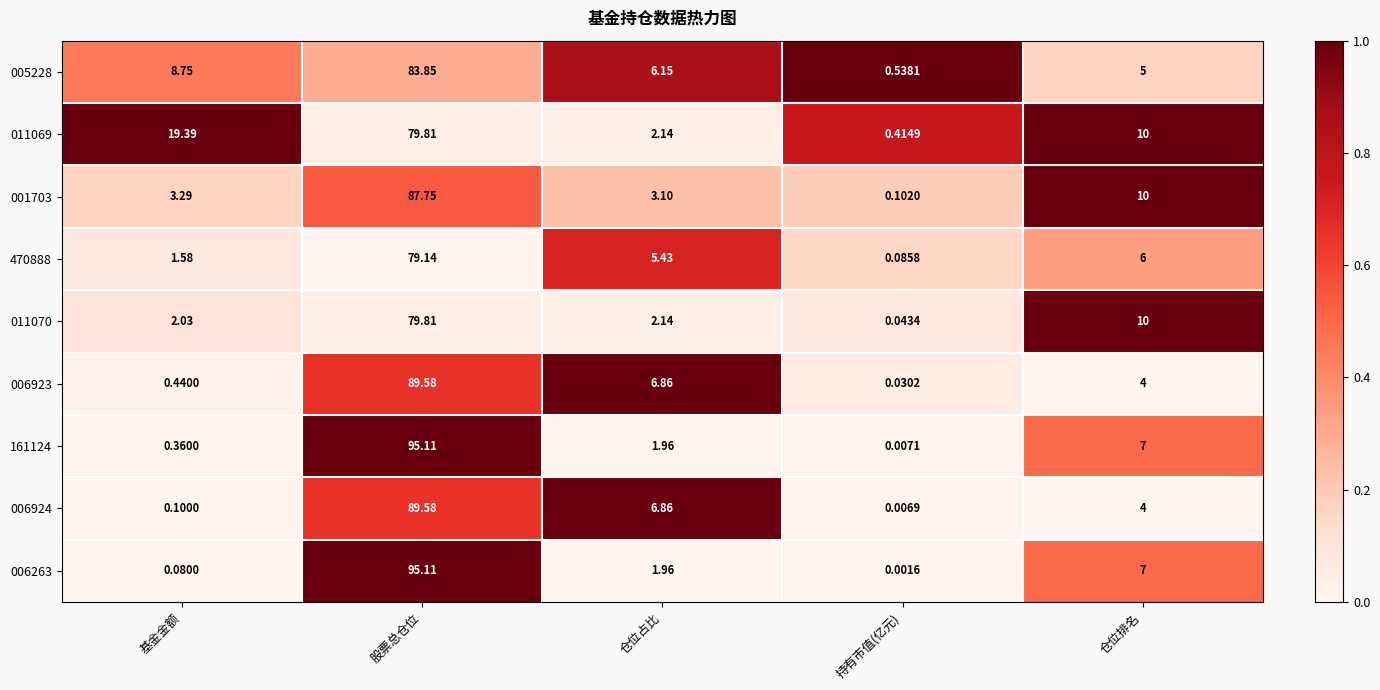

What is the total value across all series at 基金金额?

36.0